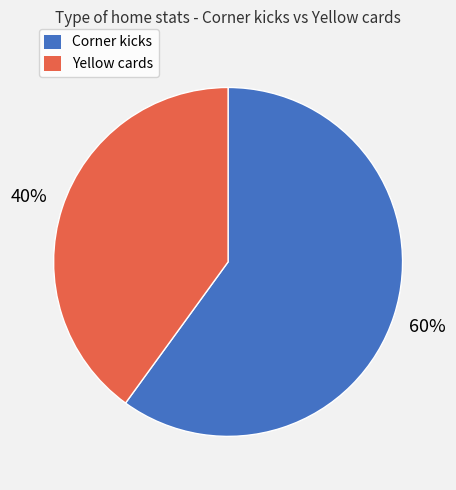

Does Corner kicks represent more than half of the total?

Yes